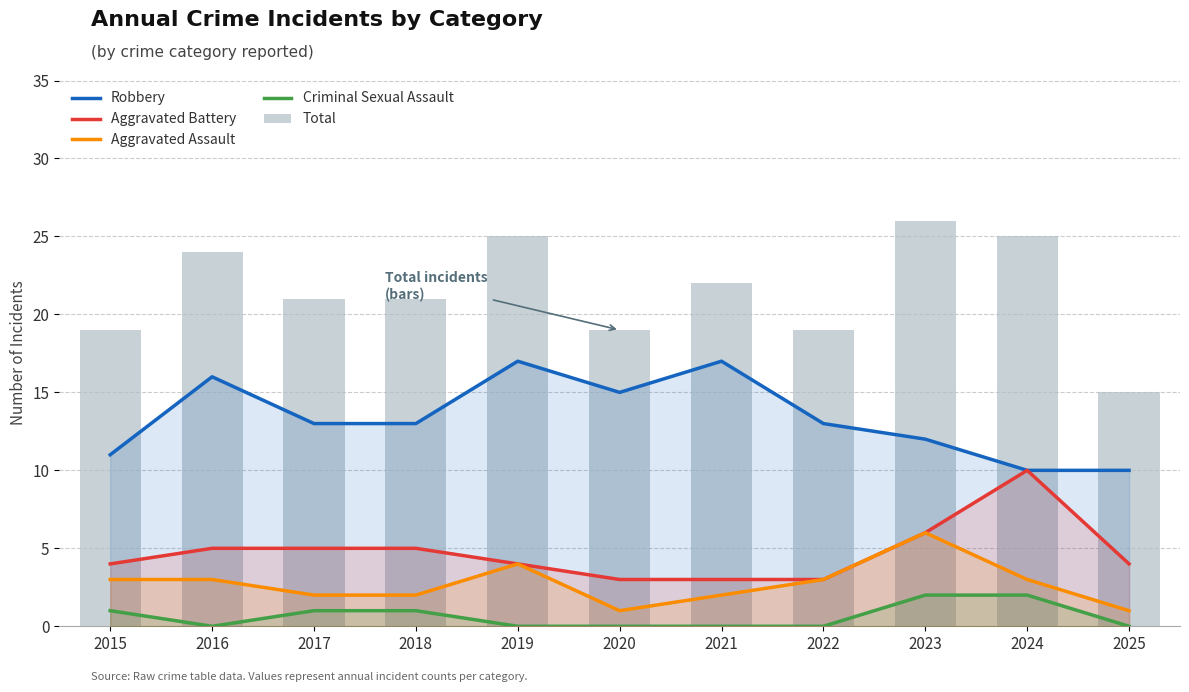

What is the difference between the Aggravated Battery values at 2020 and 2018?

2